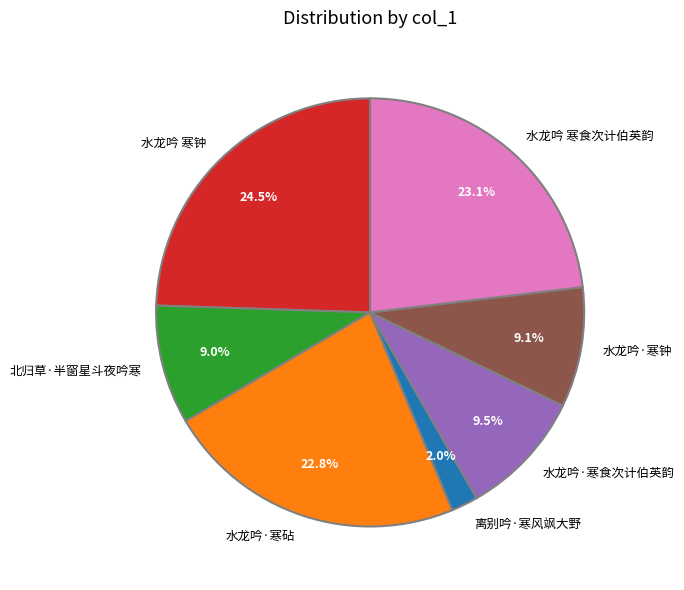

Which slice is the largest?

水龙吟 寒钟